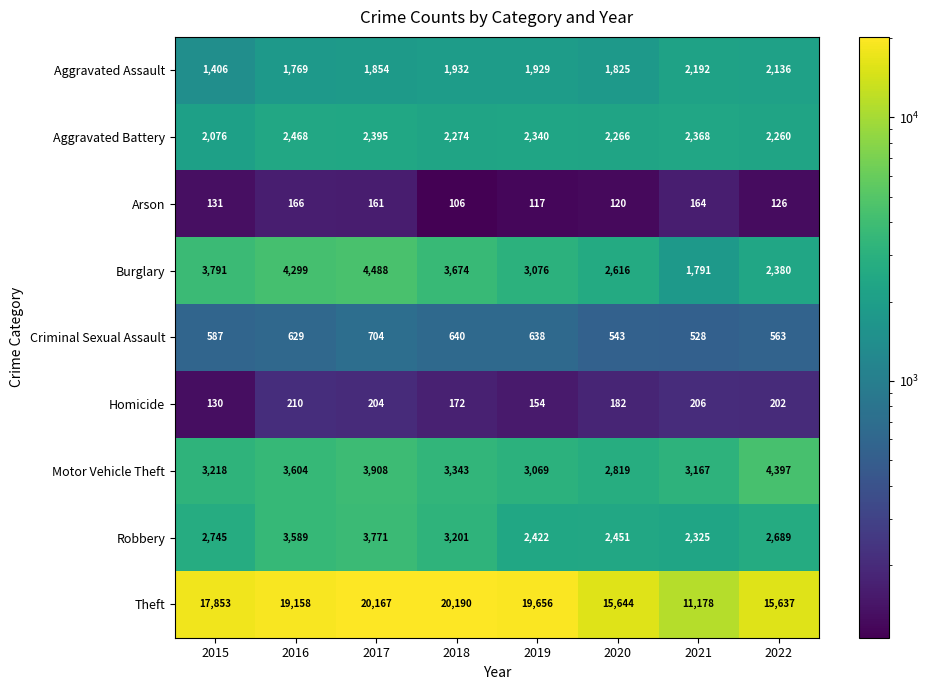

How many distinct data groups are displayed?

9